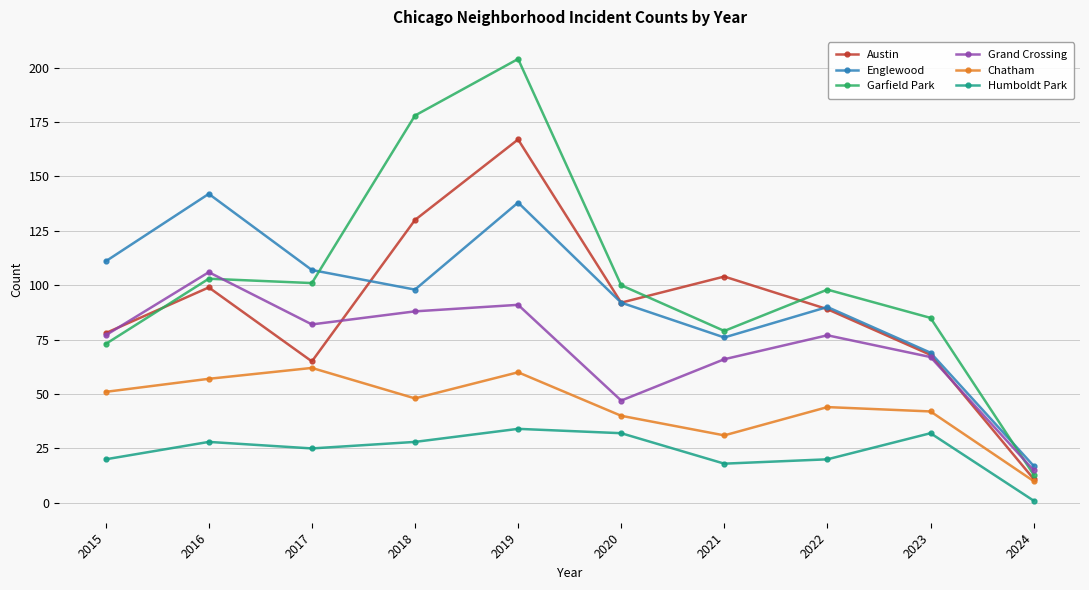

What is the difference between the Humboldt Park values at 2018 and 2020?

4